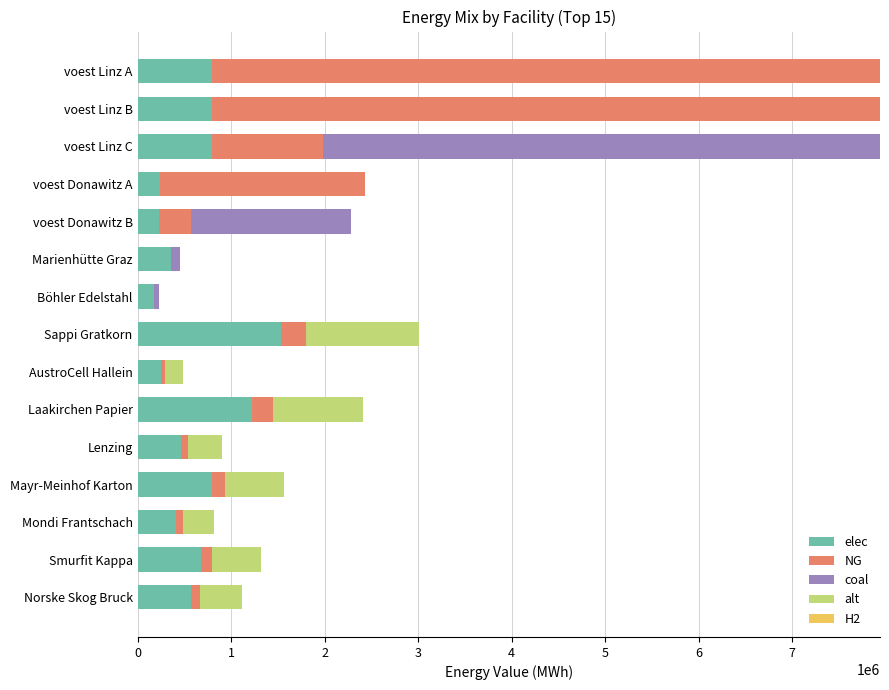

How many distinct data groups are displayed?

4